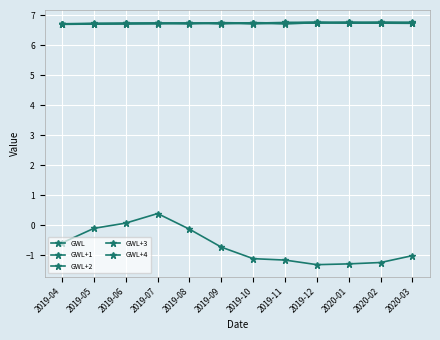

What is the value of the GWL point at the 8th from the left?

-1.2